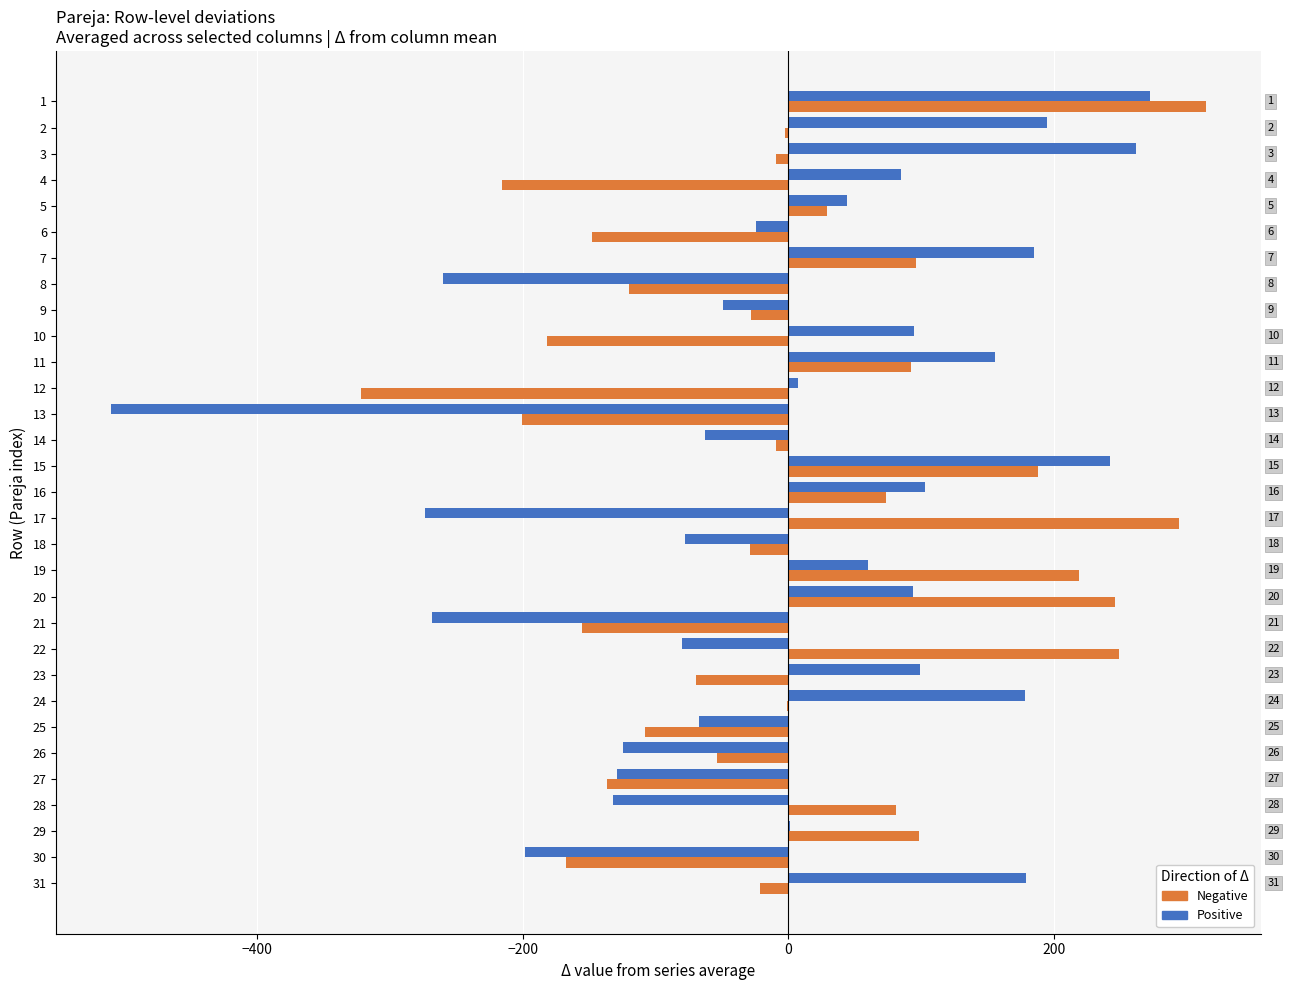

What is the total value across all series at 4?

-130.4